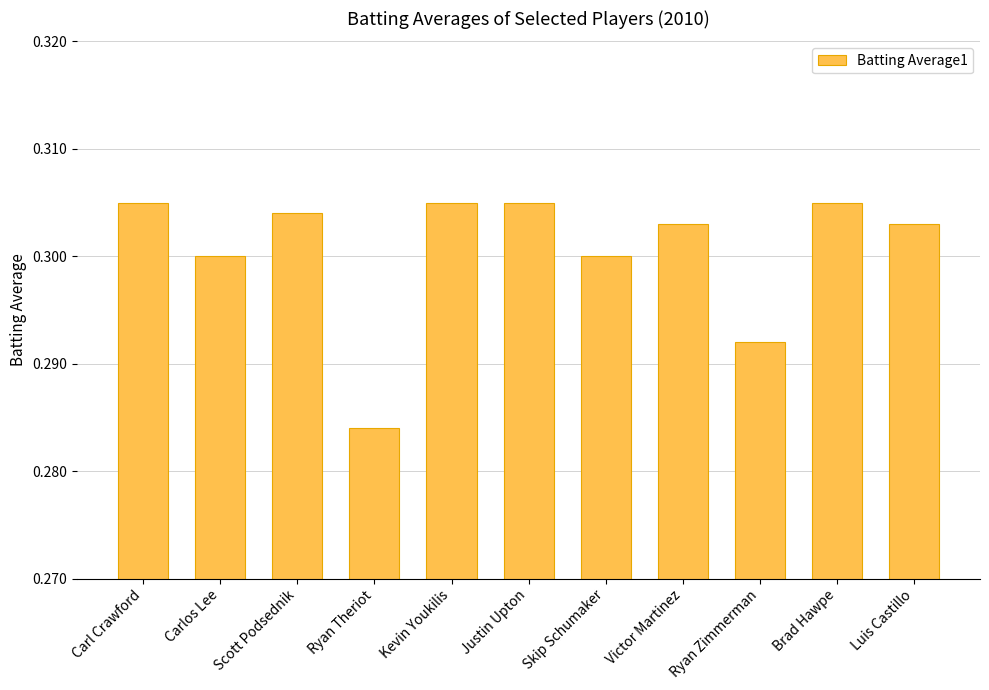

Where is the data nearest to the value 0?

Ryan Theriot